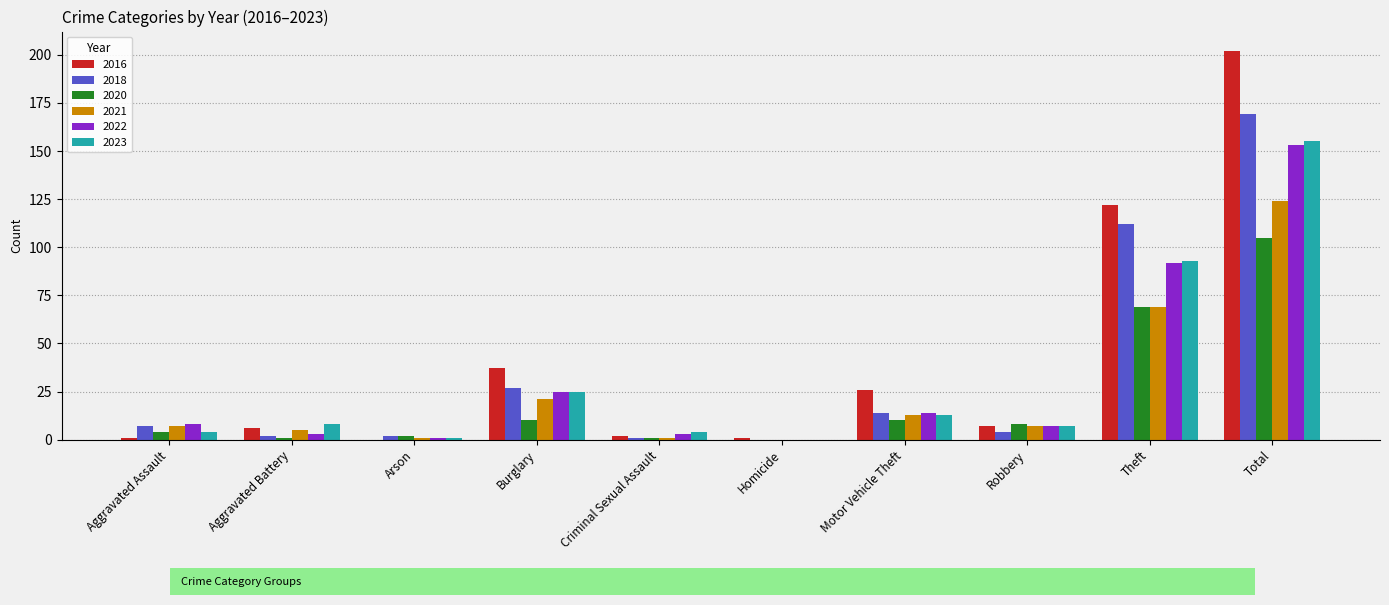

The 2016 series shows 1 at Homicide. True or false?

True